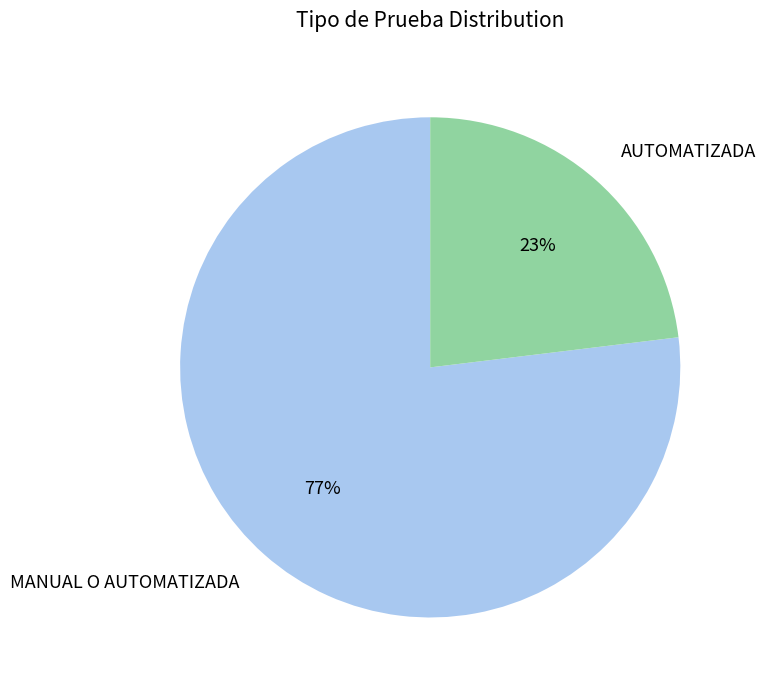

To the nearest percent, what percentage of the pie is MANUAL O AUTOMATIZADA?

77%